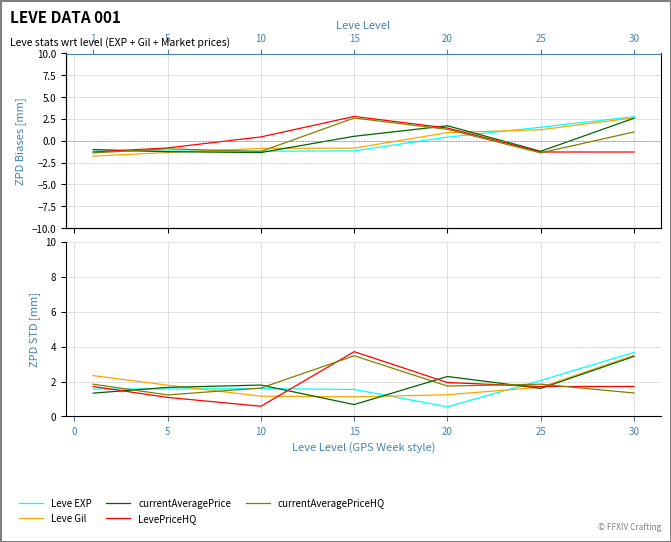

Is the value of currentAveragePriceHQ at −5 greater than the value of Leve EXP at 25?

No